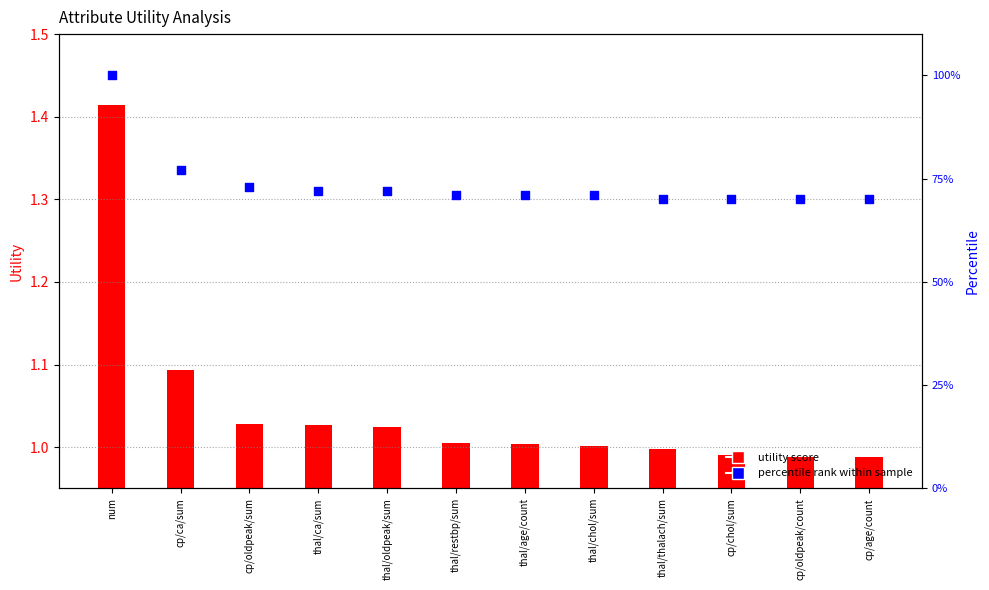

At which category is the sum across all series the highest?

num